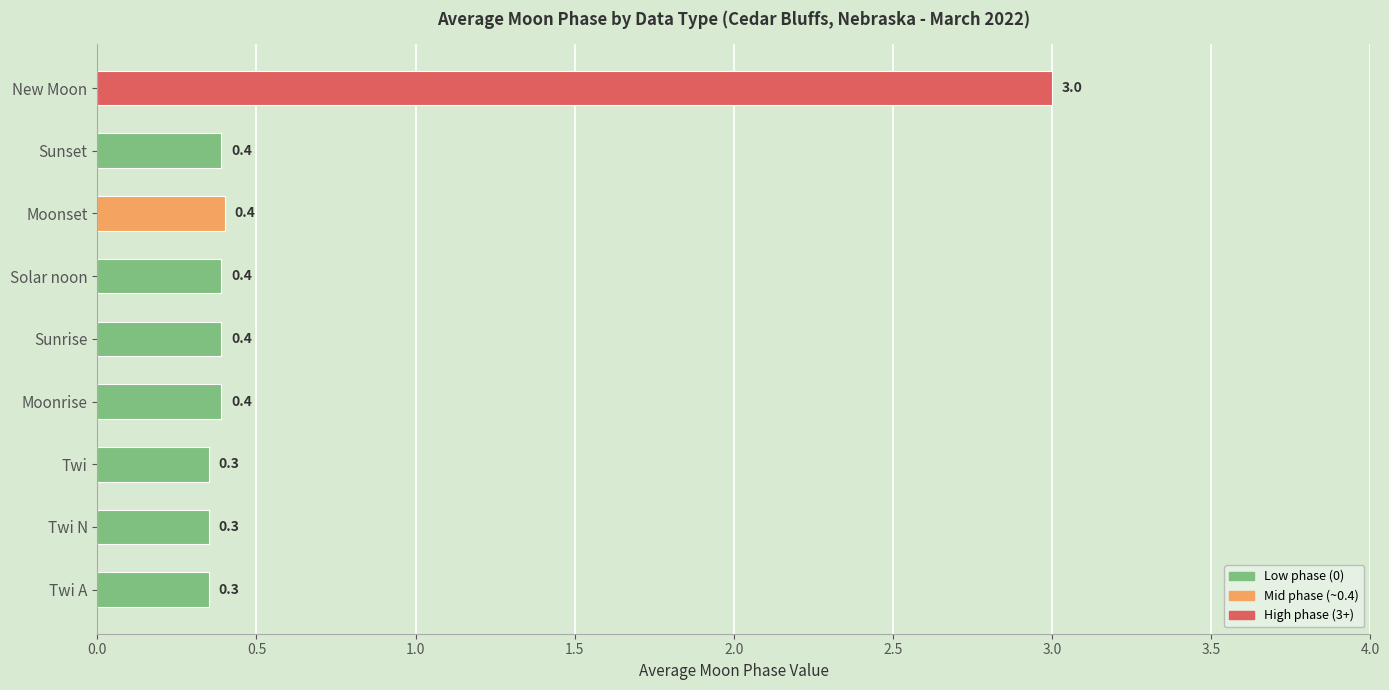

What is the average value?

0.7